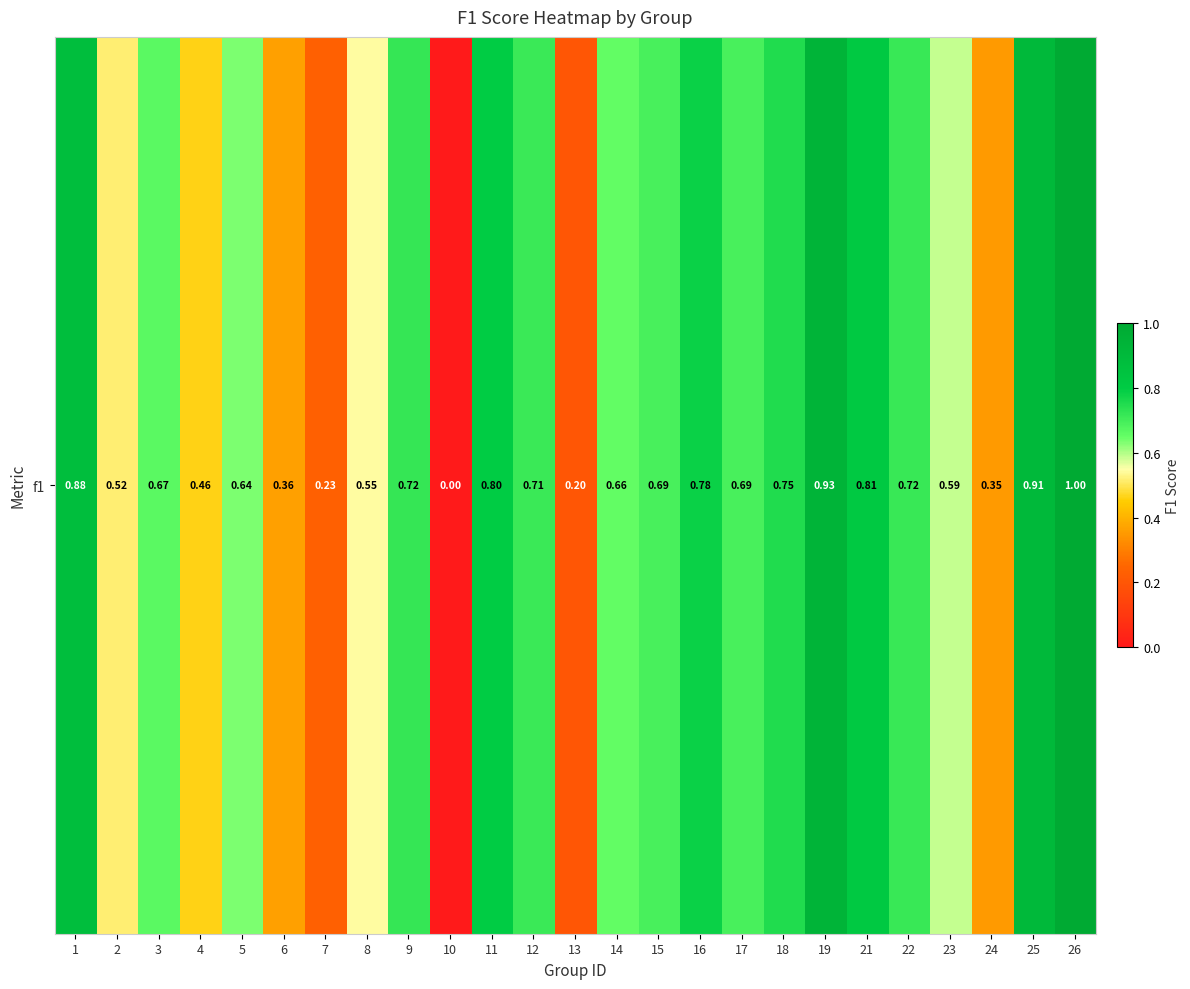

Which has a higher value, 13 or 14?

14